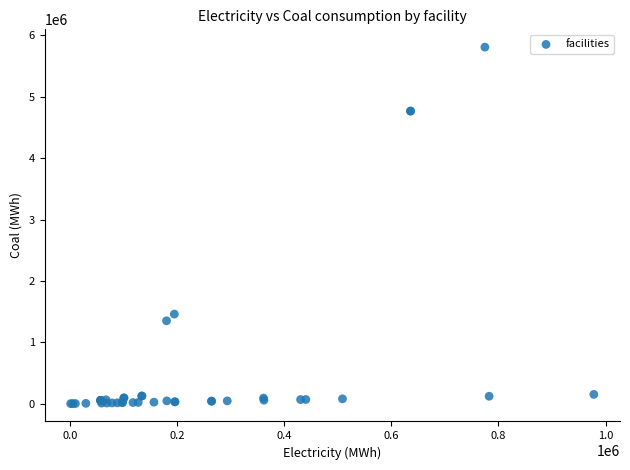

What Y value in the scatter plot is closest to 2904899?

1459402.4